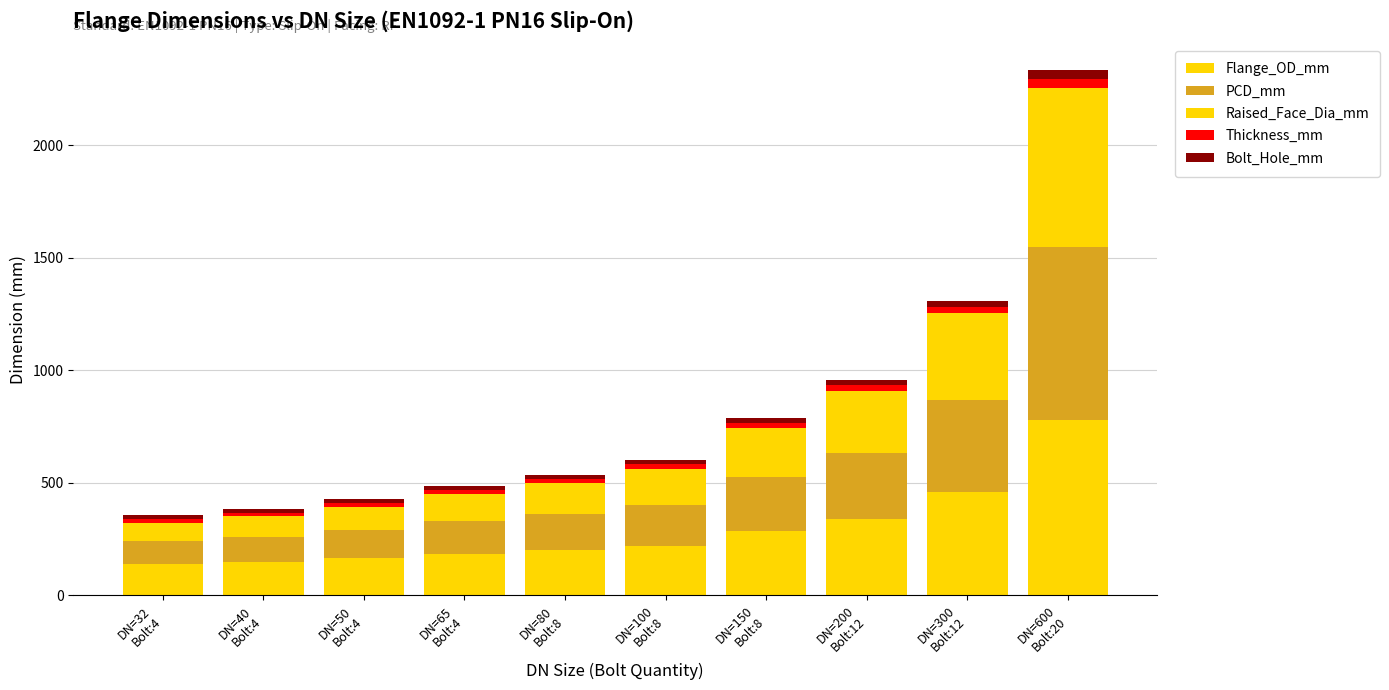

Count the number of data series in this chart.

5